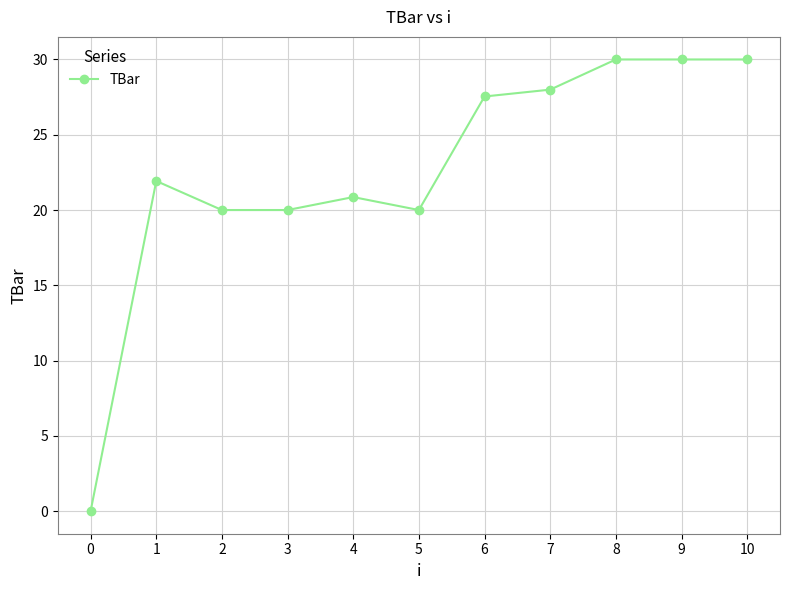

Is it true that the value at 2 is 20.0?

True